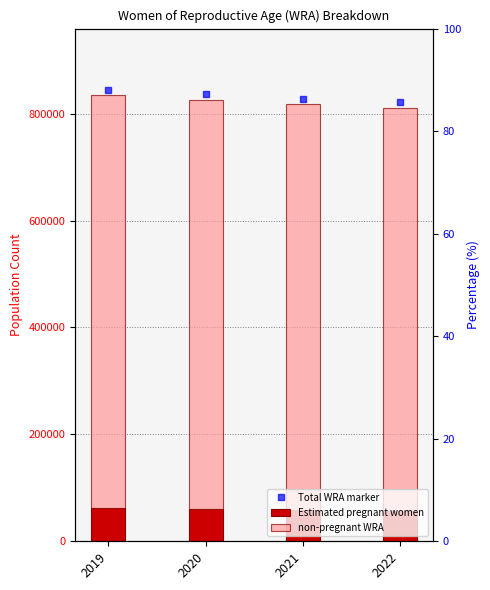

At 2020, list the series in order from largest to smallest.

non-pregnant WRA, Estimated pregnant women